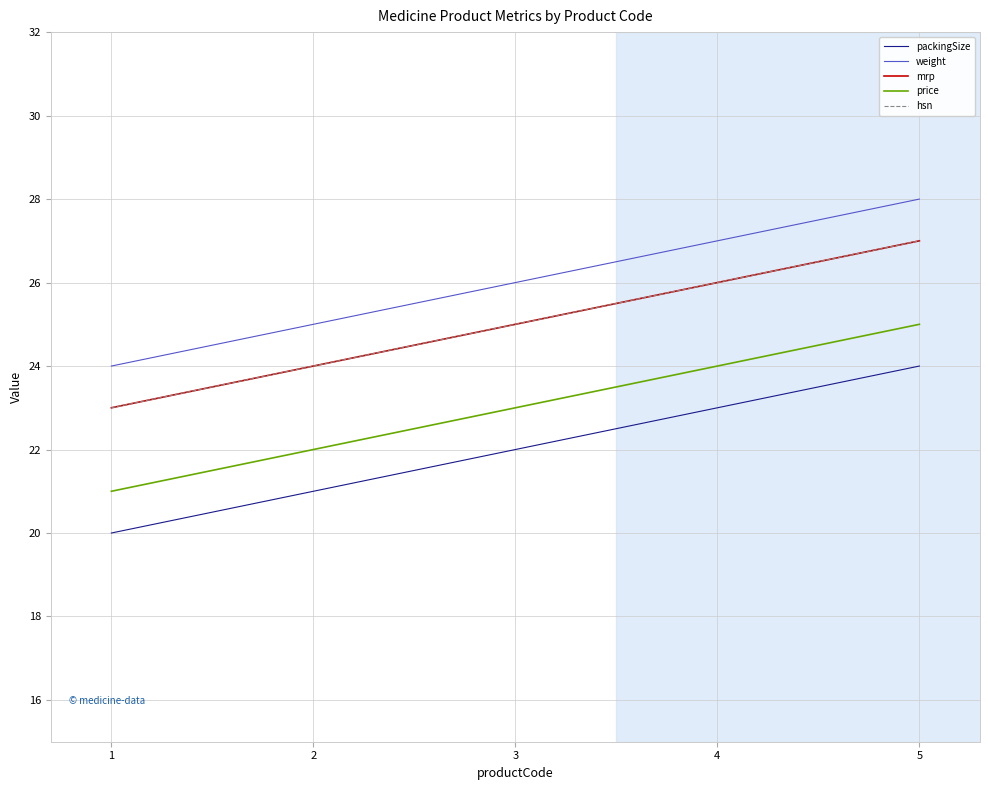

At 2, list the series in order from largest to smallest.

weight, mrp, hsn, price, packingSize